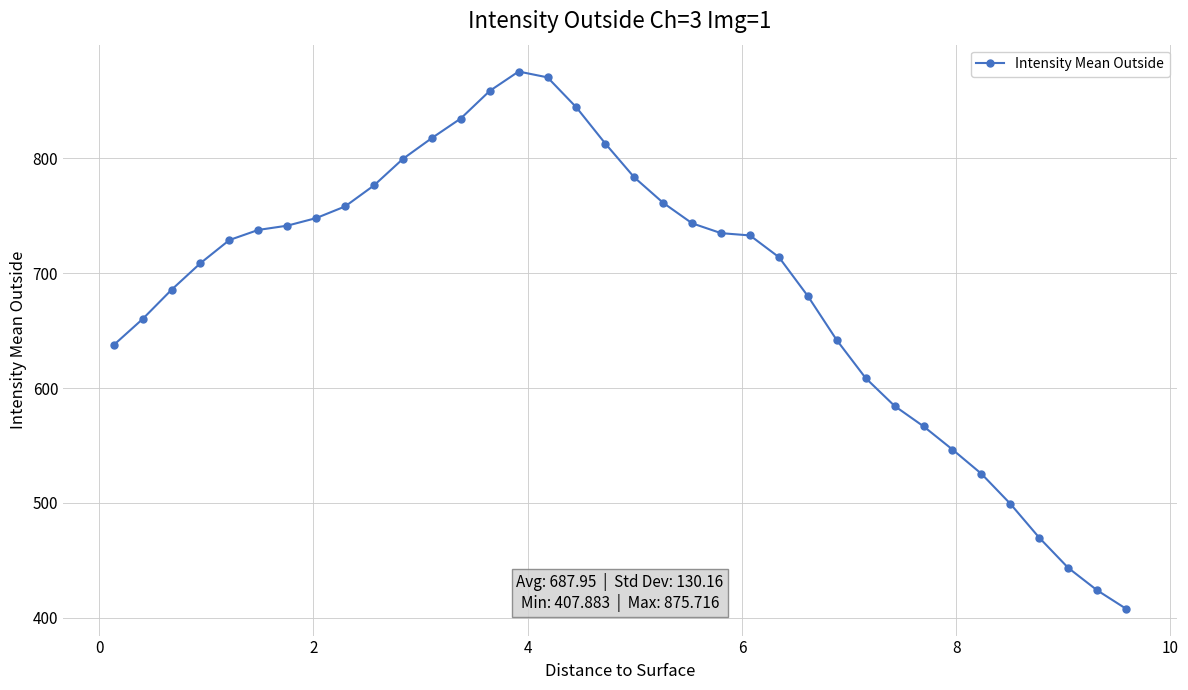

What is the average value?

687.9